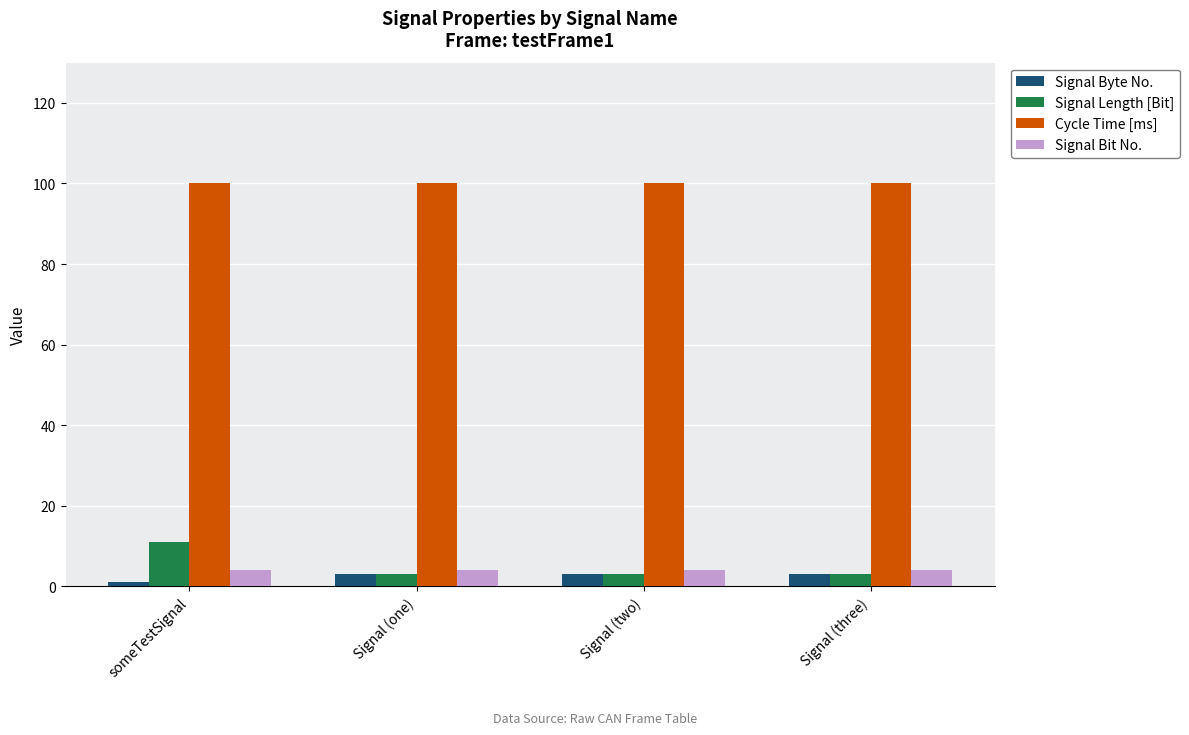

Which series has the largest range (max minus min)?

Signal Length [Bit]